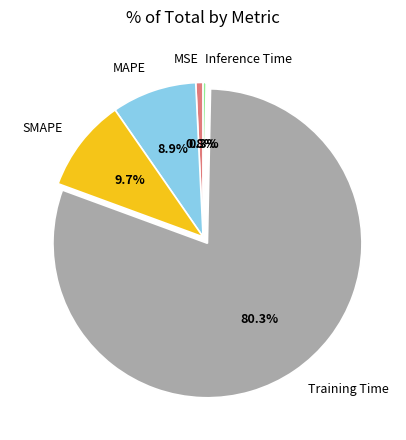

Is there a majority slice in this chart?

Yes